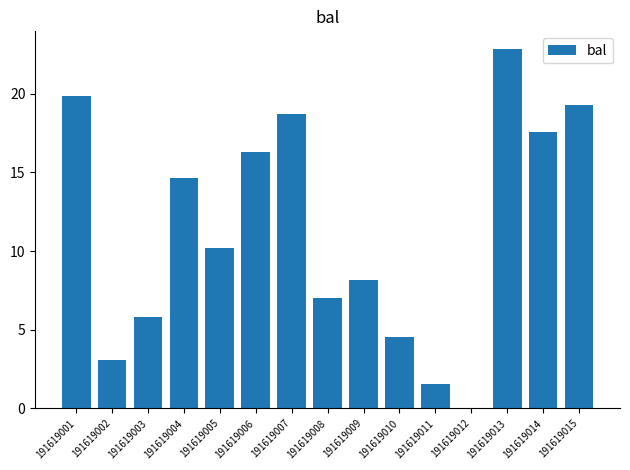

What is the maximum value shown in the chart?

22.8